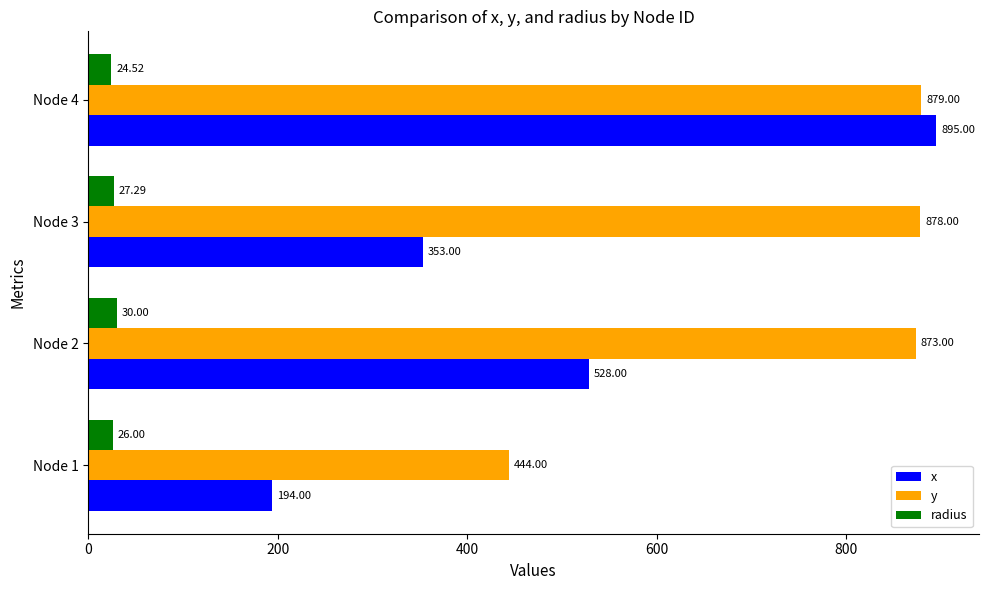

Rank the series by their average value, from highest to lowest.

y, x, radius